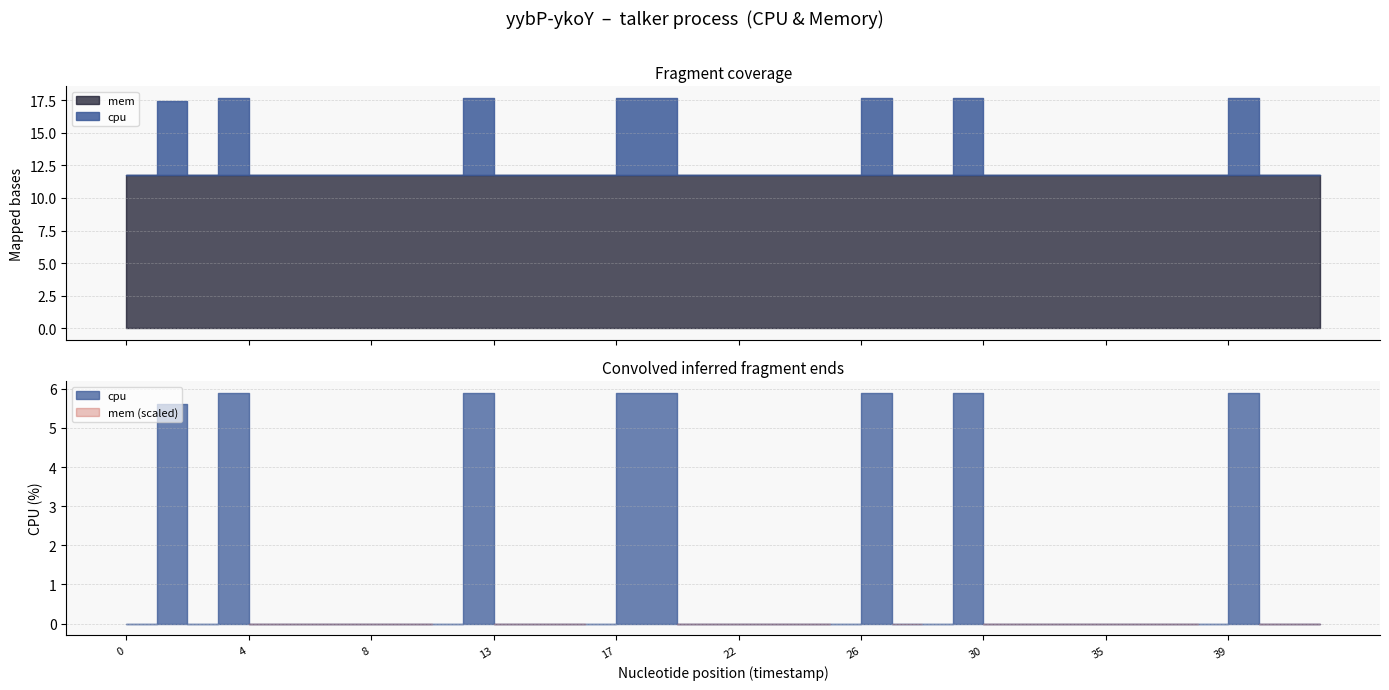

What is the average value of the cpu series?

1.2